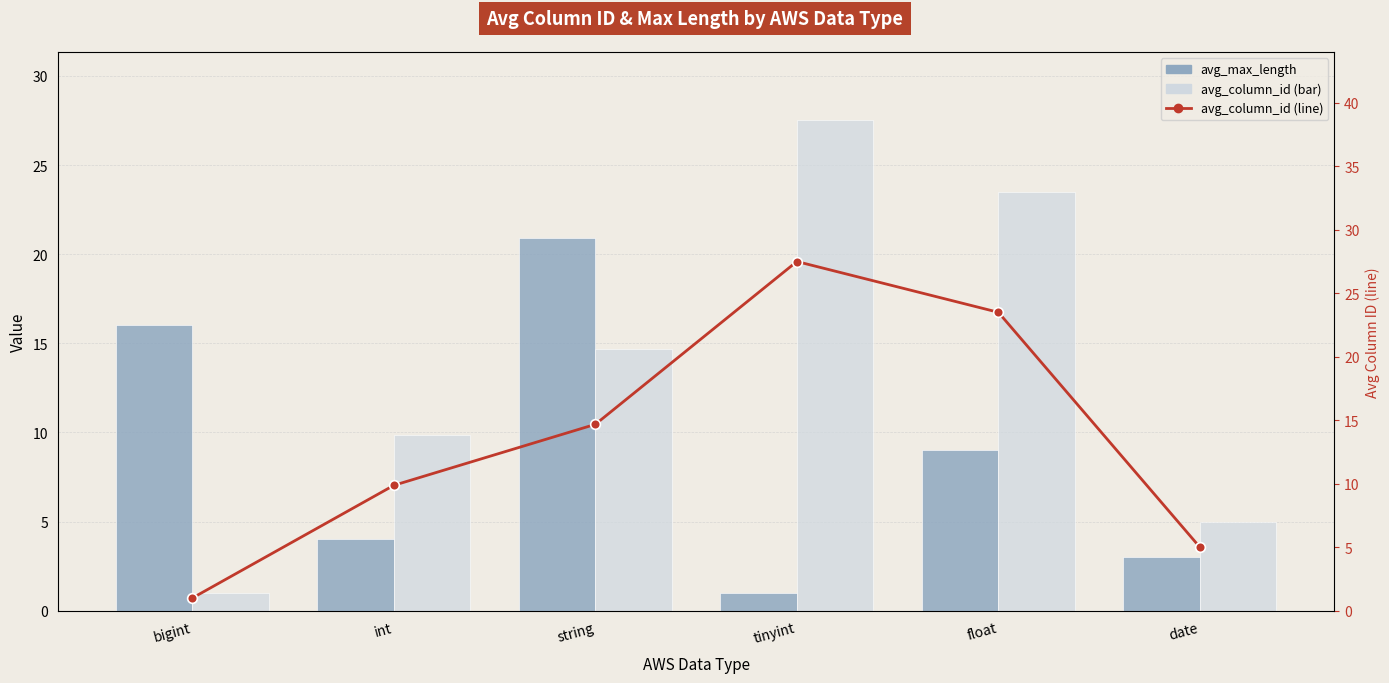

What is the sum of the avg_max_length values at tinyint and float?

10.0